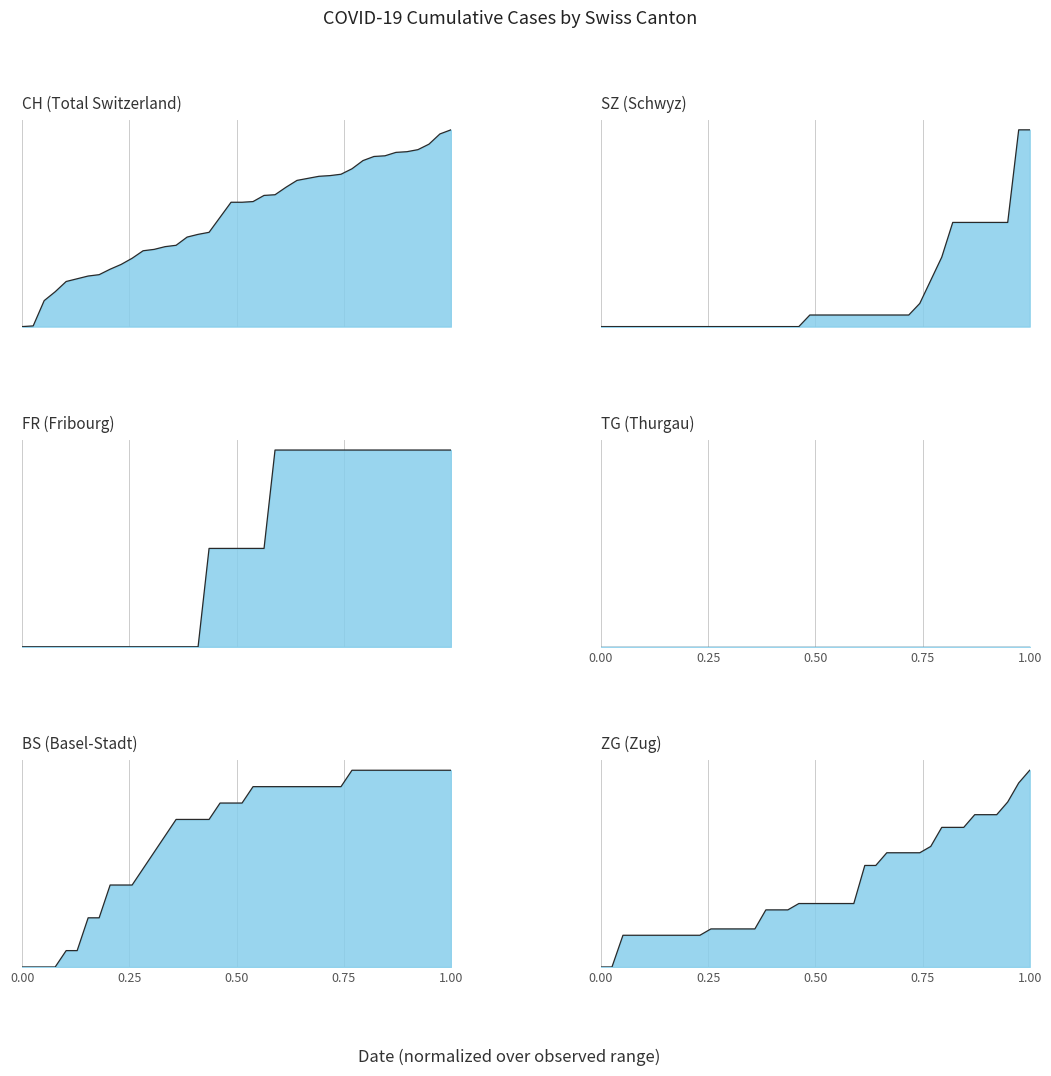

Which series has the largest range (max minus min)?

CH